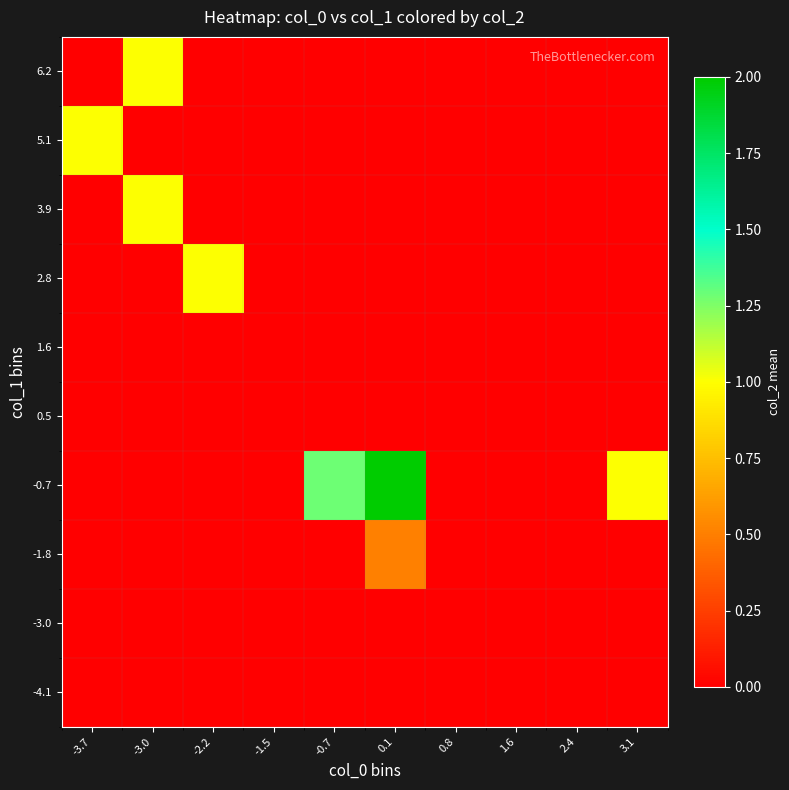

Which category has the highest value across all series?

0.1